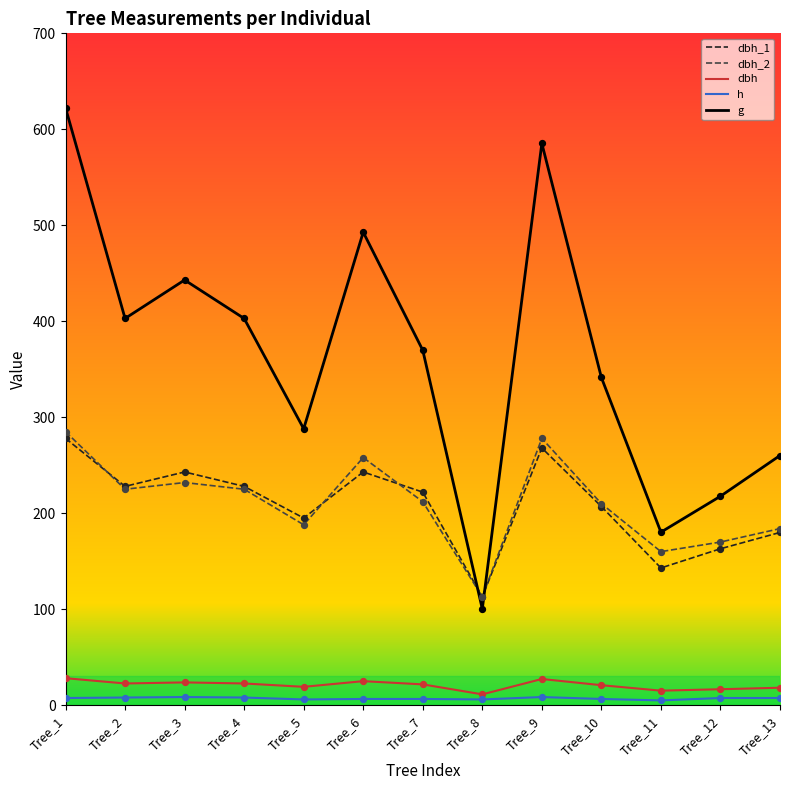

What are all the series names shown in the legend?

dbh_1, dbh_2, dbh, h, g